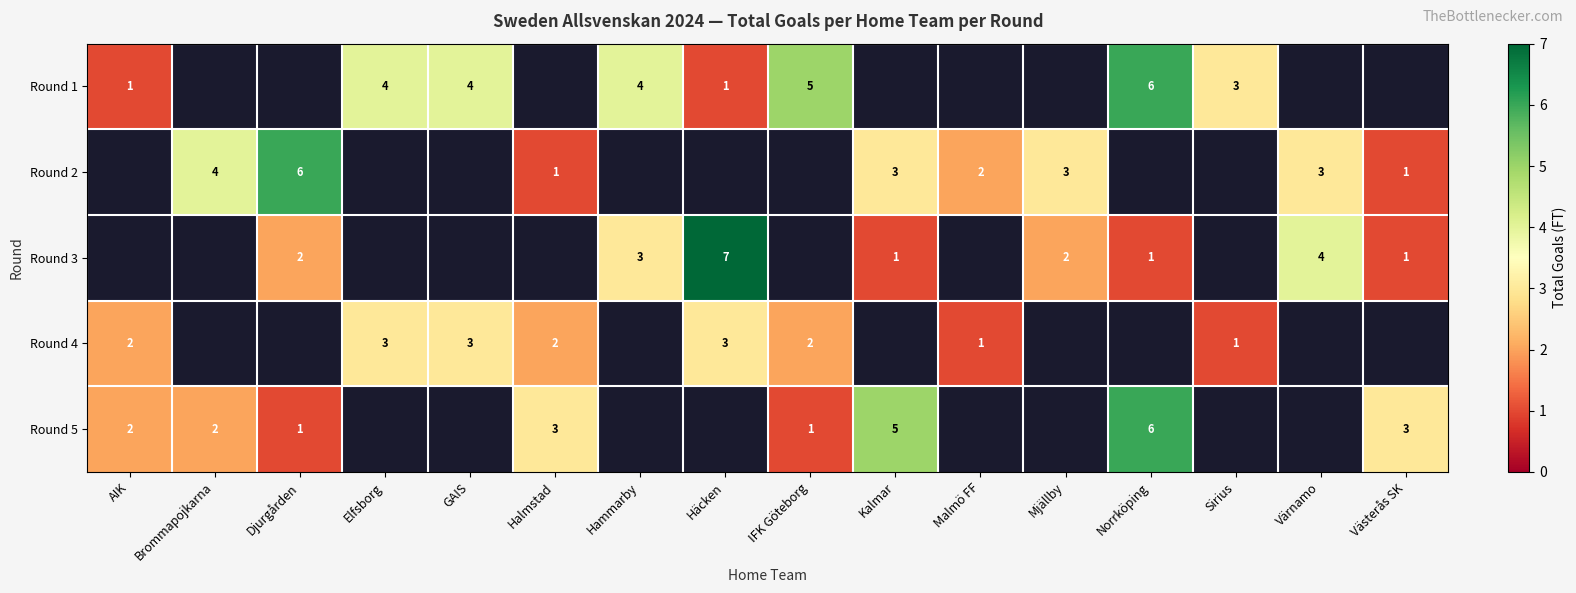

Is it true that Round 1 equals 5 at Sirius?

False